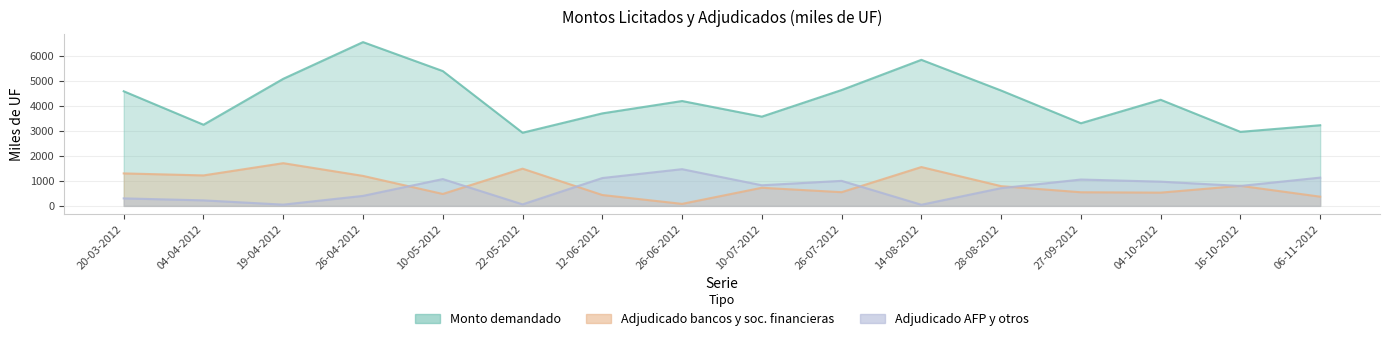

What is the average value of the Monto demandado (miles de UF) series?

4260.3